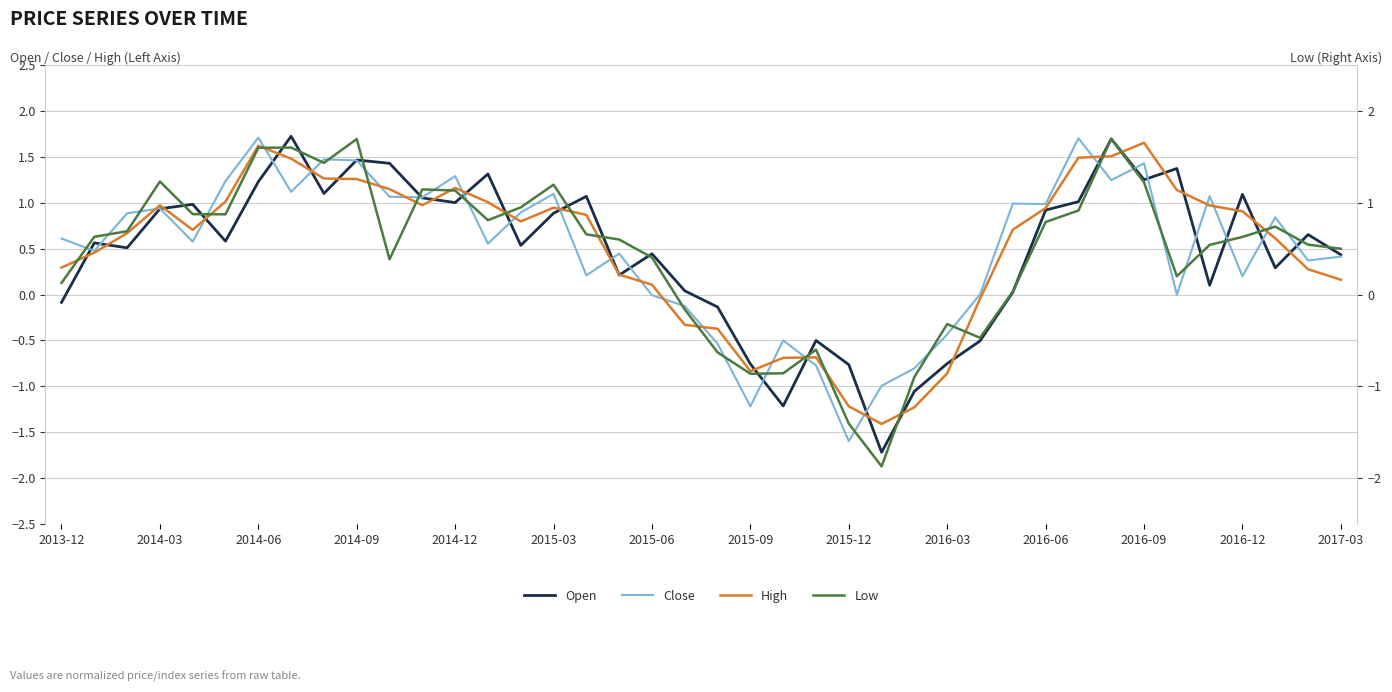

The value of Low at 2015-12 is -1.4. True or false?

True